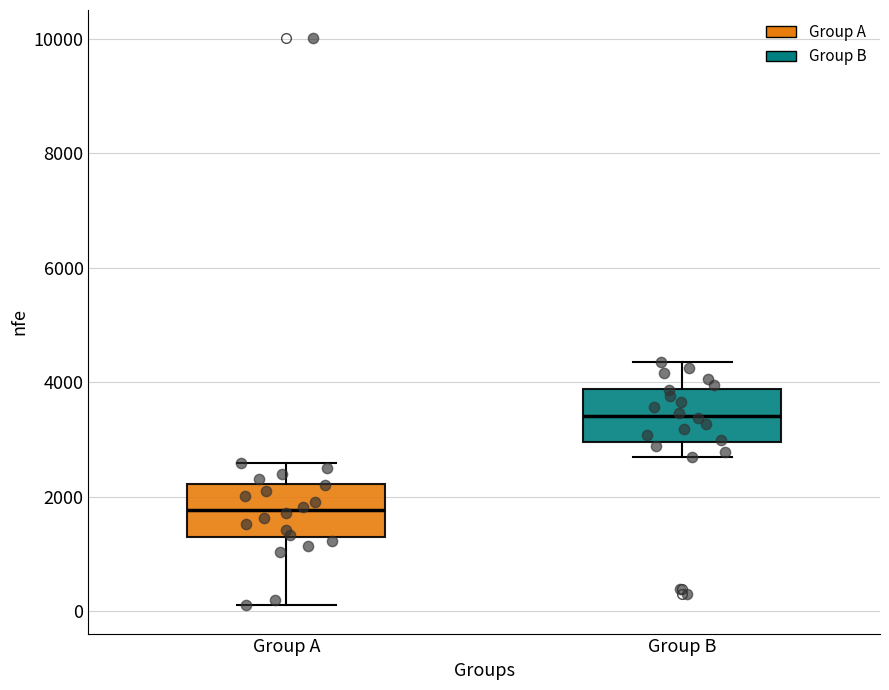

Where does the lower whisker of the box for Group A end on the y-axis? The values are not printed on the chart, so give them approximately, as read against the axis.

200